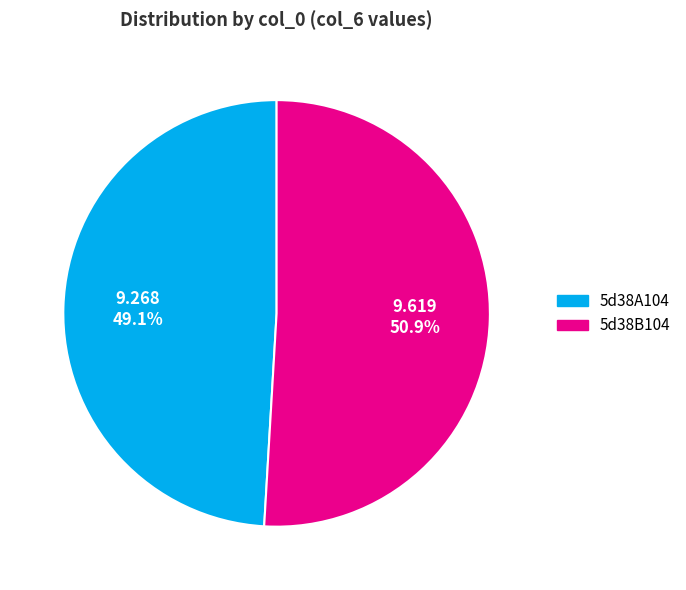

Count the number of slices in the pie.

2